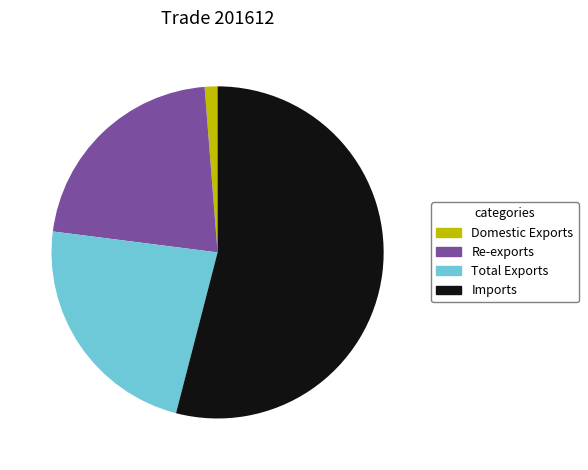

Does Total Exports account for over 50% of the chart?

No